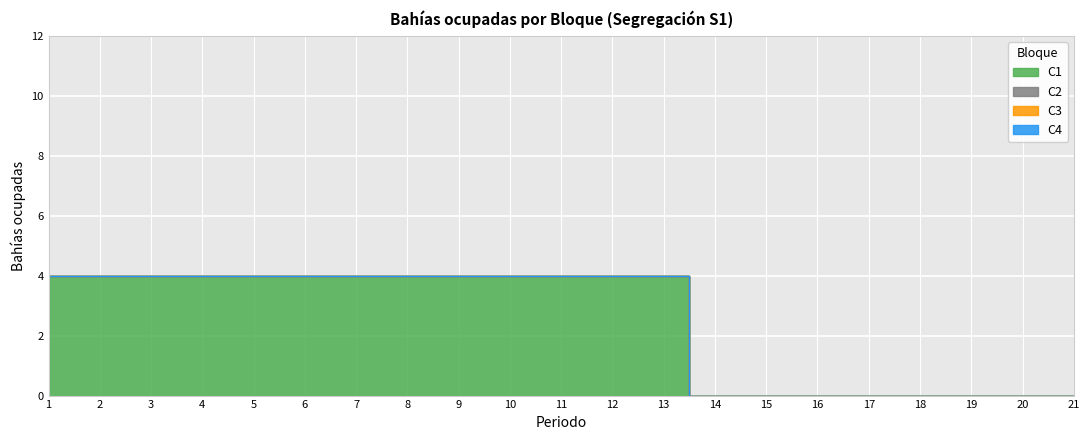

The C1 series shows 2 at 17. True or false?

False